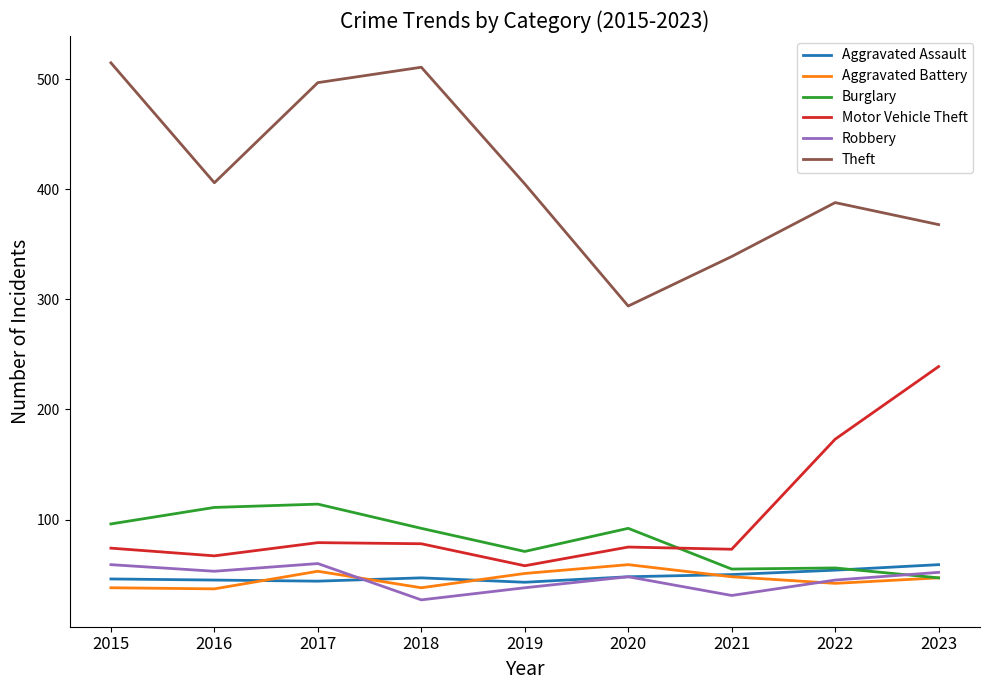

The Motor Vehicle Theft series shows 123 at 2015. True or false?

False